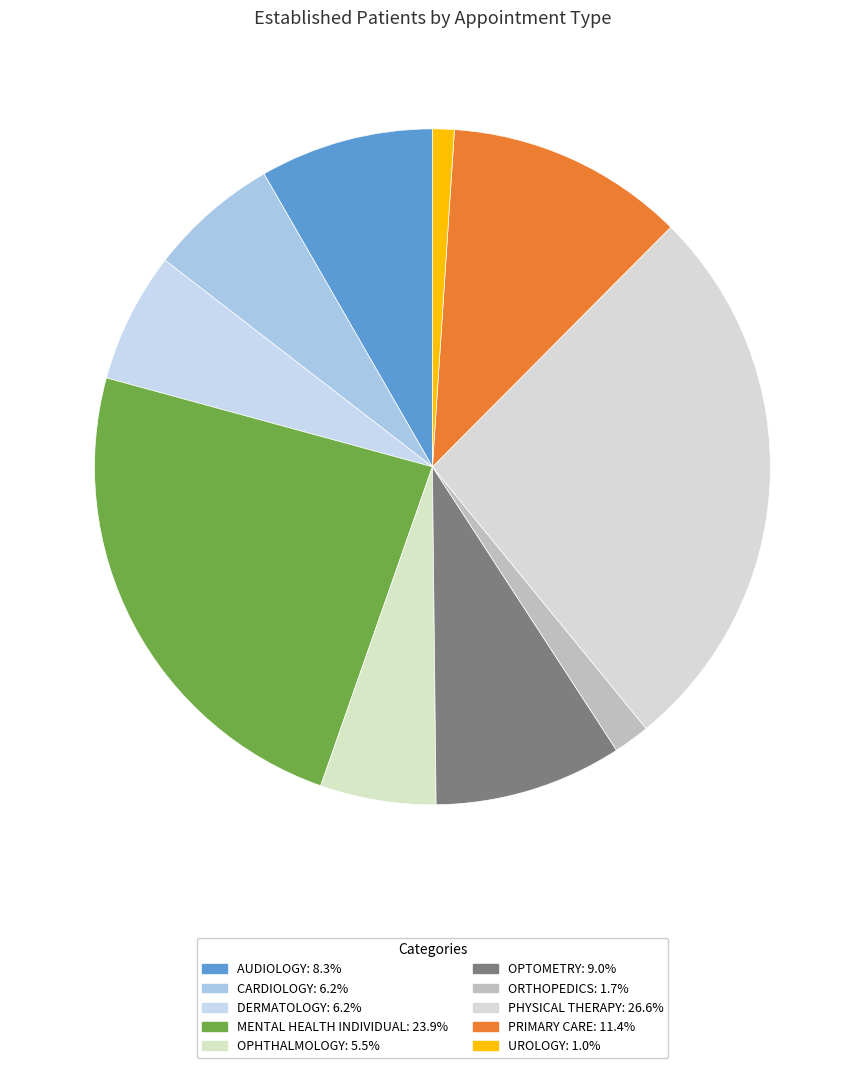

Count the number of slices in the pie.

10